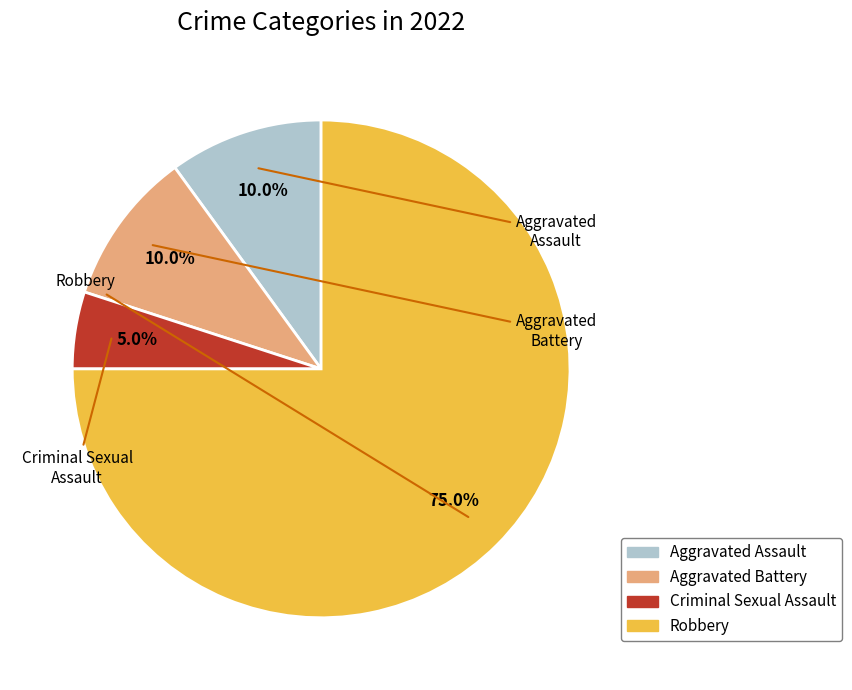

To the nearest percent, what is the difference between the largest and smallest slice percentages?

70%